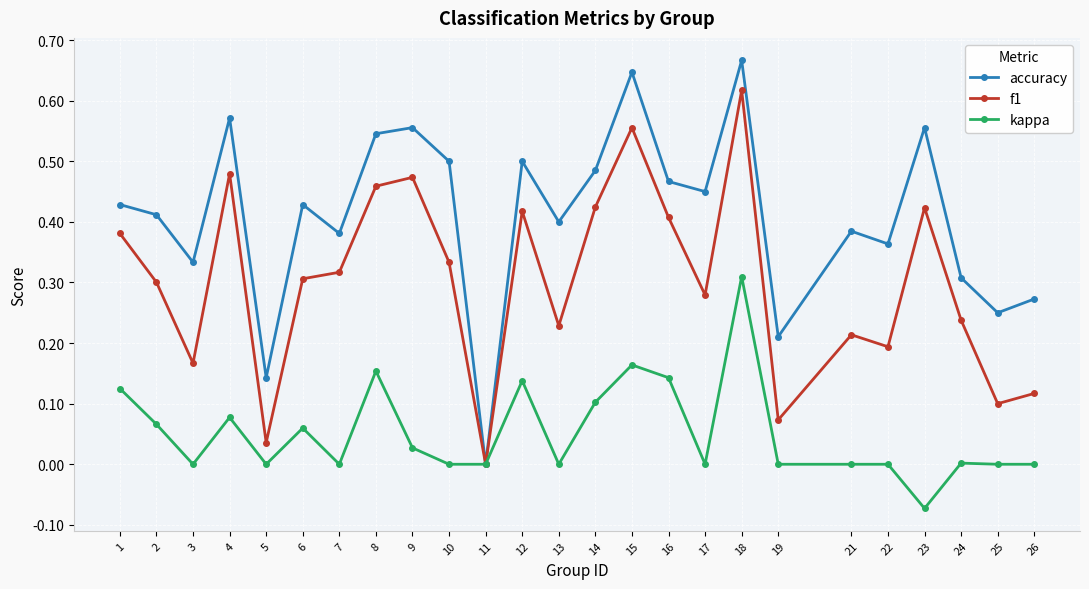

How many data points does each series have?

25